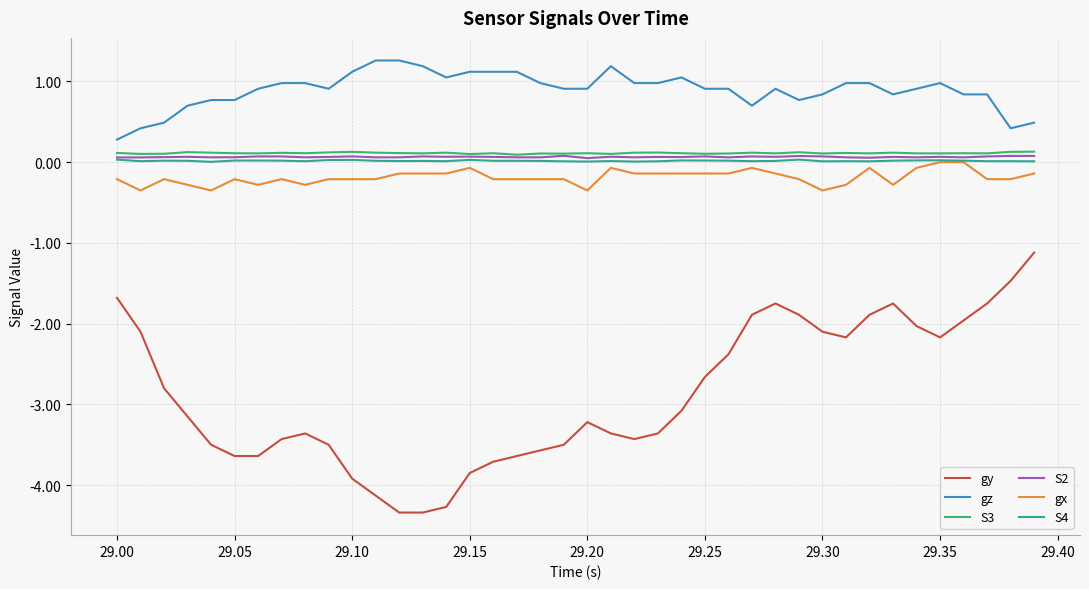

Which series has the largest range (max minus min)?

gy